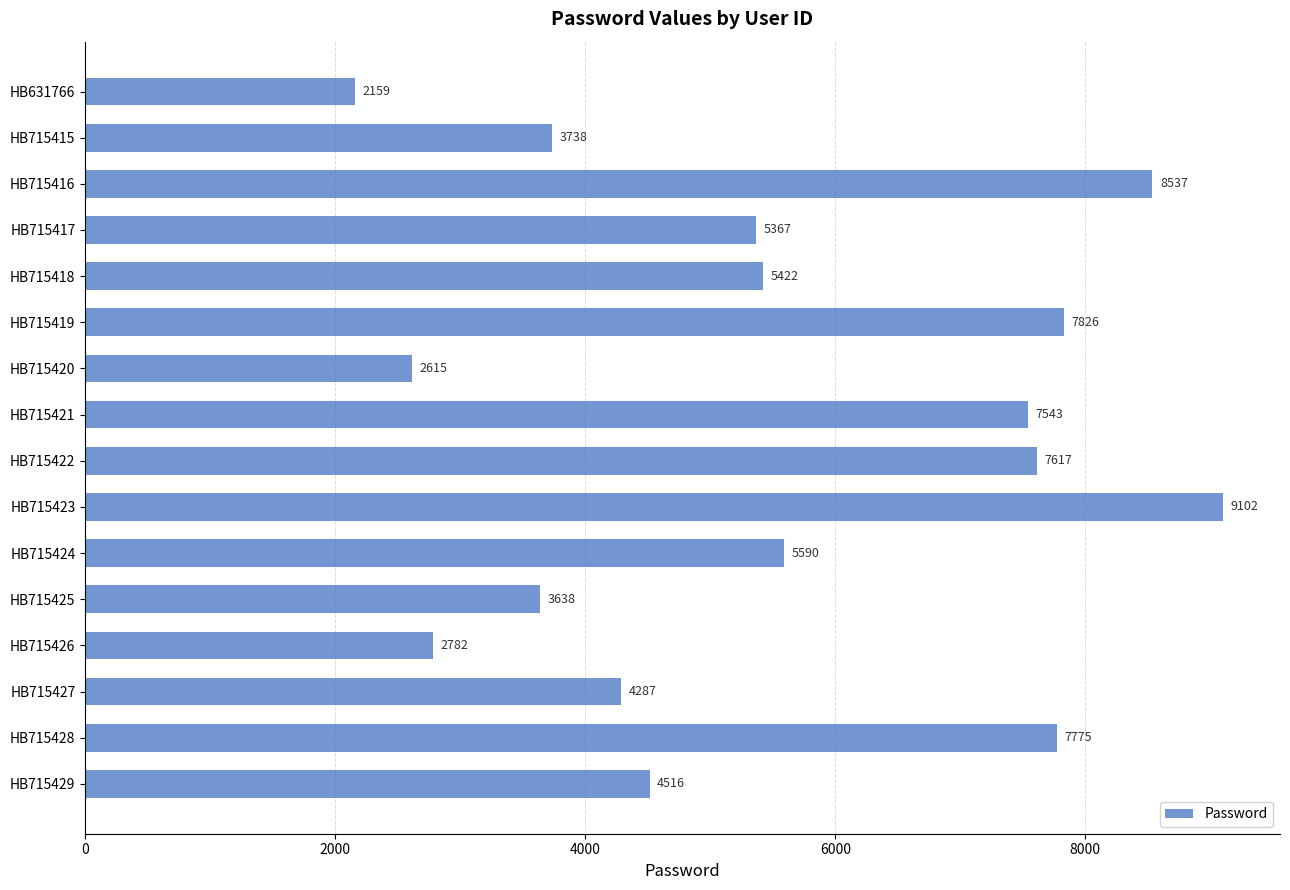

What is the average value?

5532